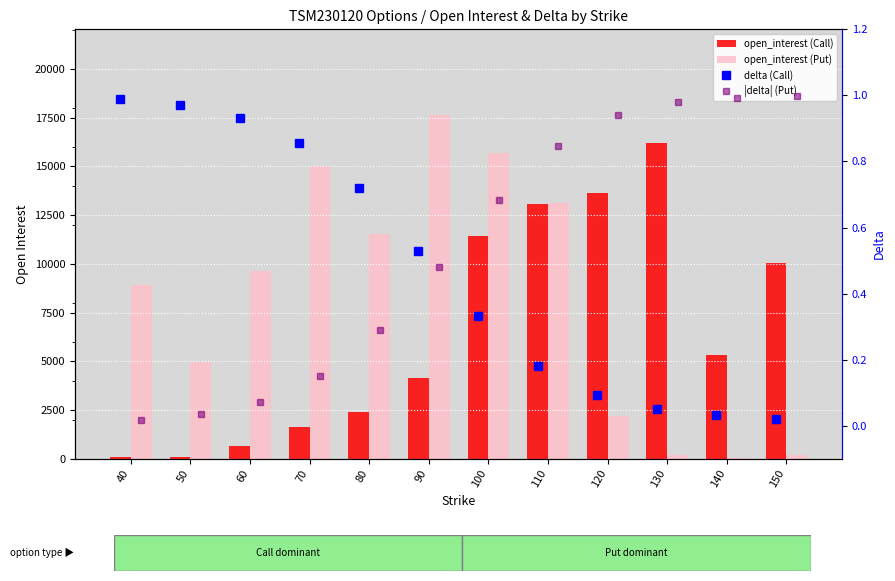

What is the value of the open_interest (Put) bar at the 2nd from the left?

4938.0